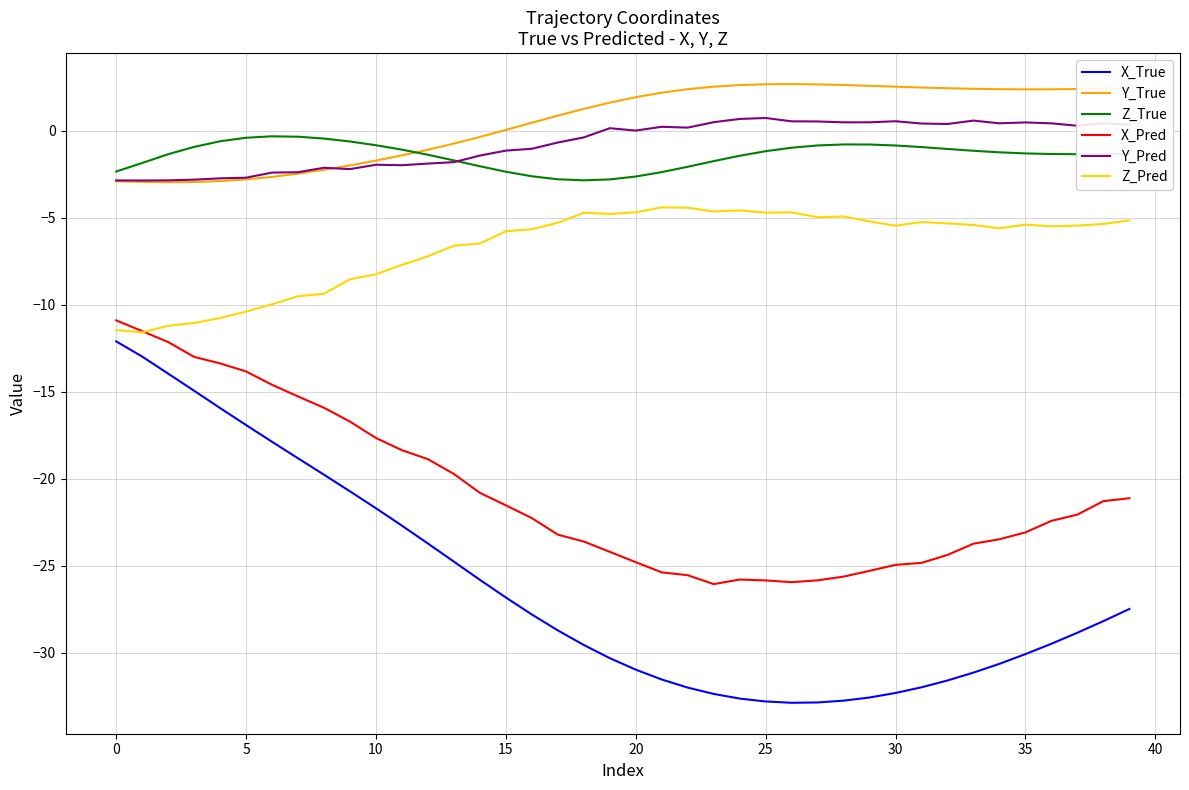

True or false: Z_Pred and Y_True intersect in this chart.

False